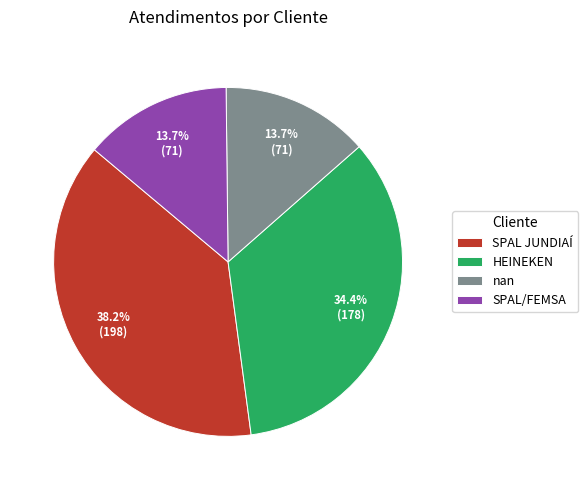

How many slices are in this pie chart?

4